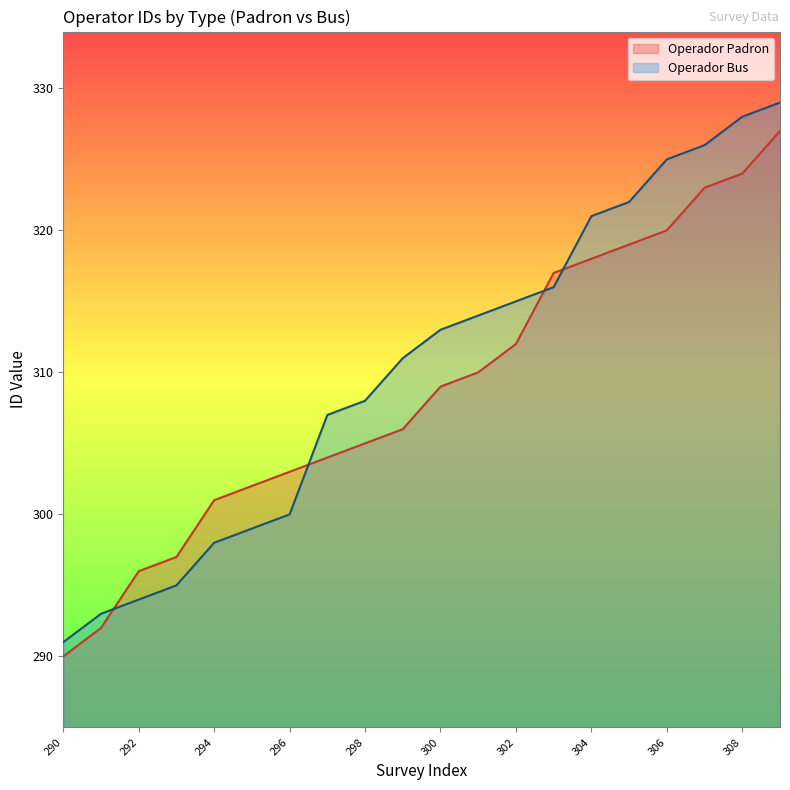

How many times do Operador Padron and Operador Bus cross each other?

4